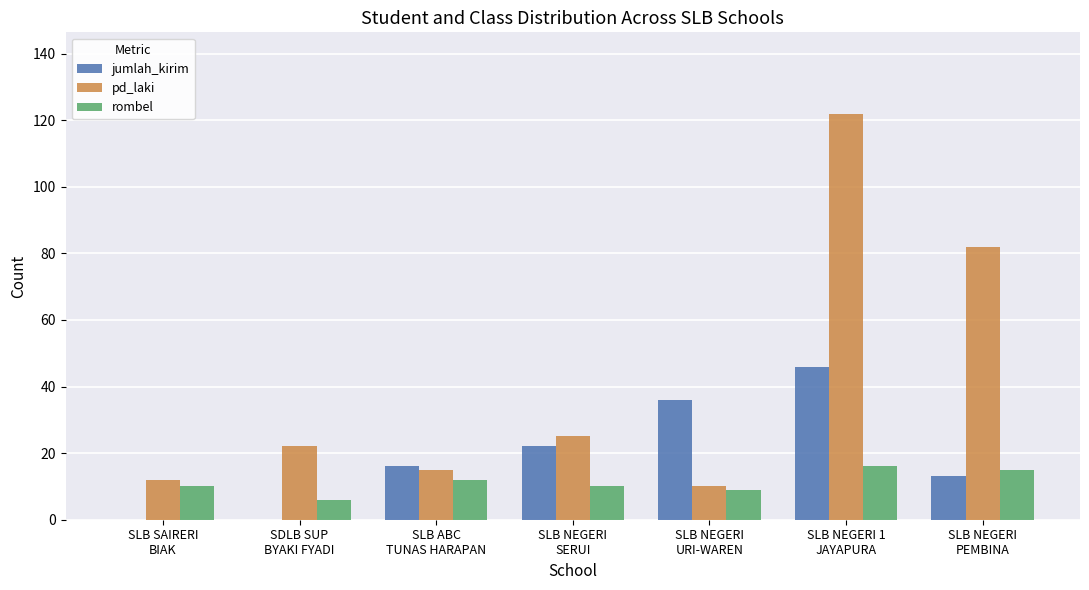

What is the sum of all rombel values?

78